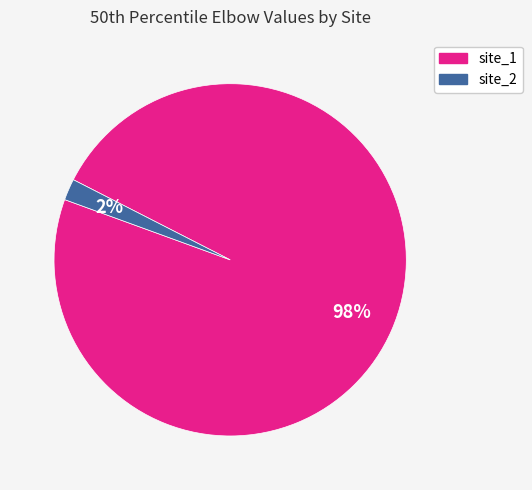

True or false: site_1 accounts for 86% of the total.

False